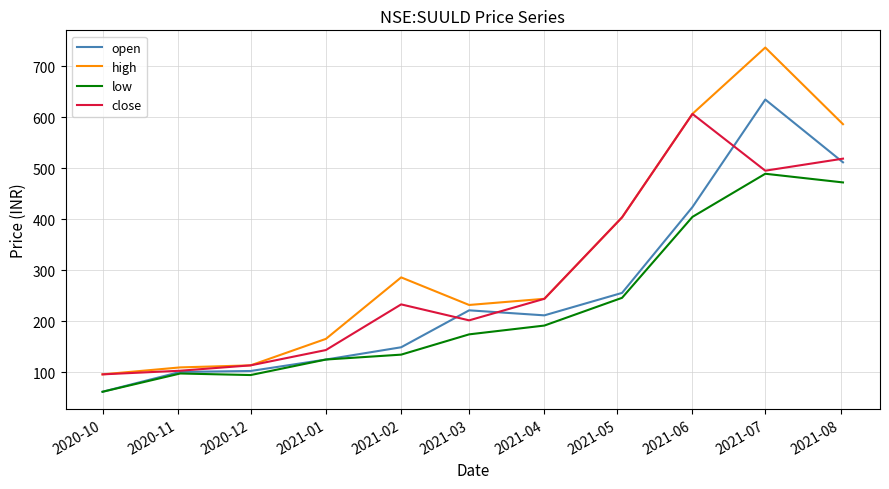

What is the average value of the close series?

287.6